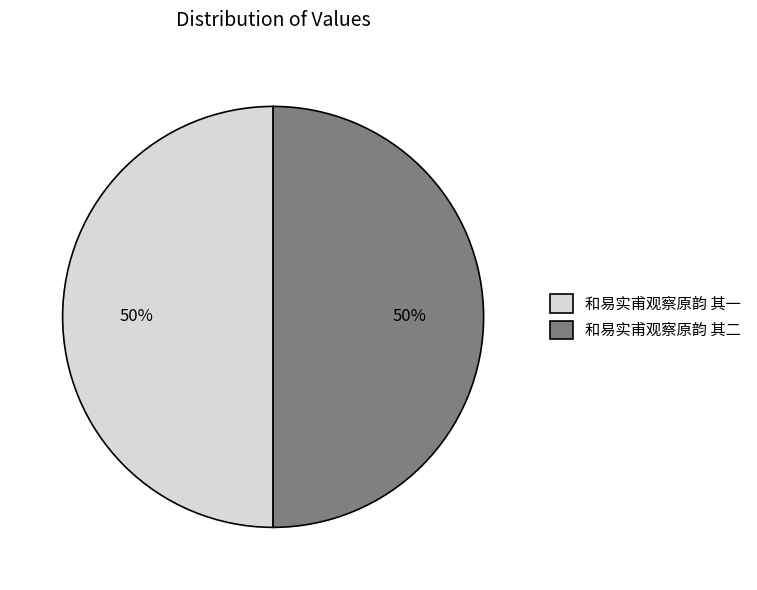

The 和易实甫观察原韵 其一 slice represents 50% of the pie. True or false?

True